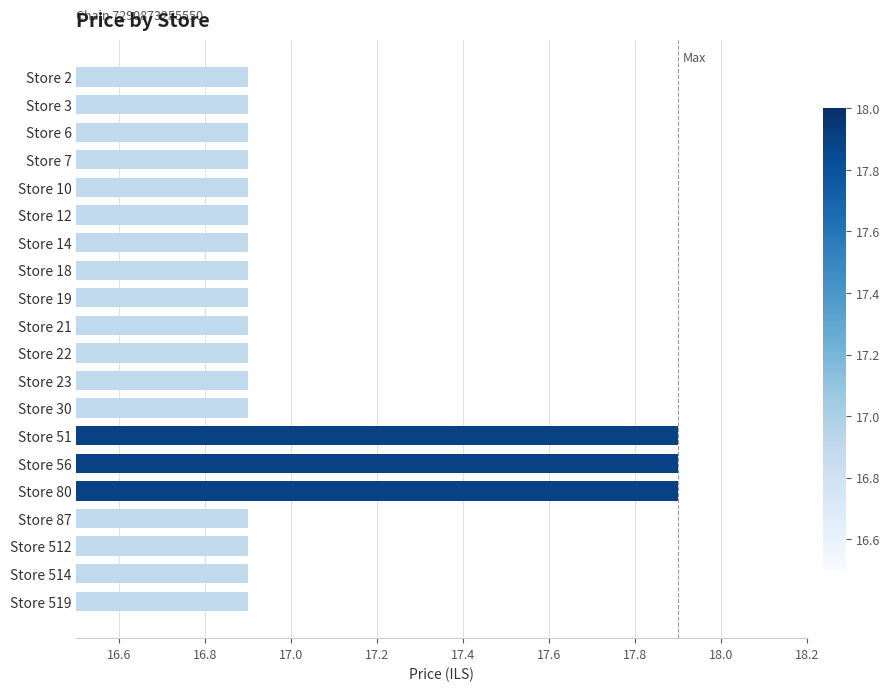

How many series are shown in this chart?

1